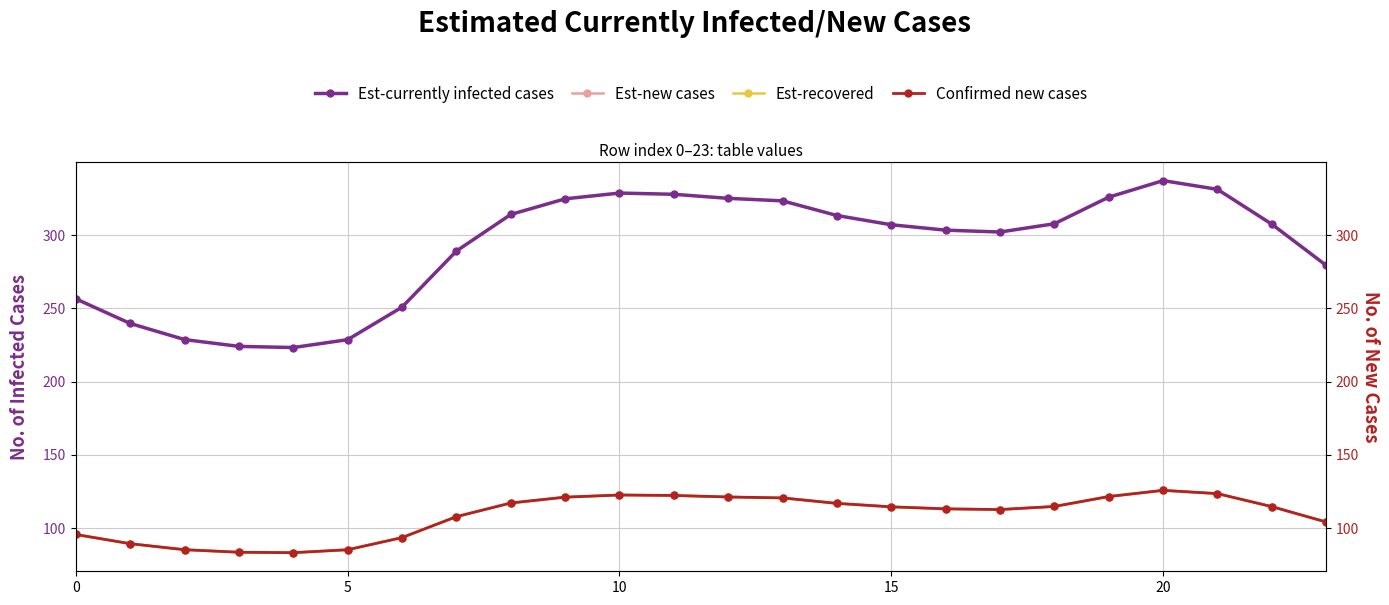

What is the difference between the maximum and minimum values in the Est-recovered series?

42.5